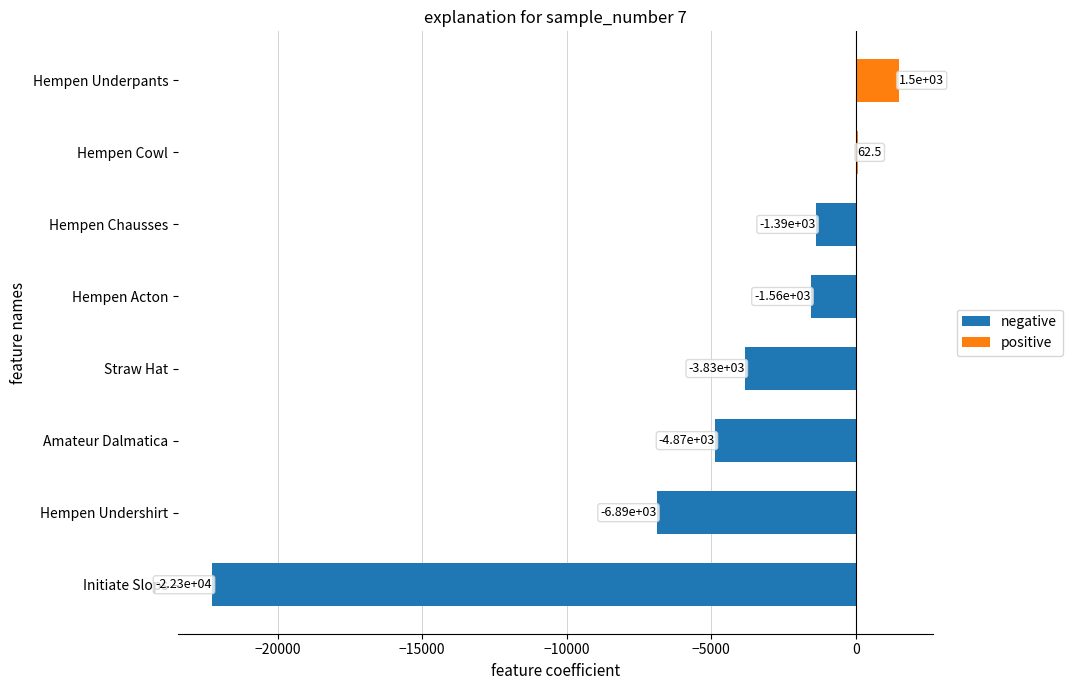

Does the chart contain stacked bars?

No